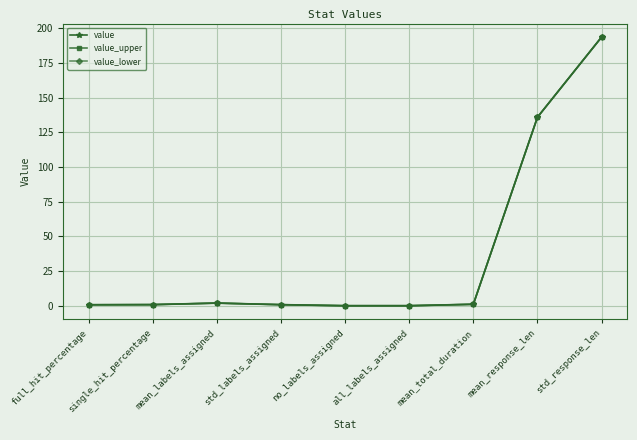

Does the chart display data point markers on the line(s)?

Yes